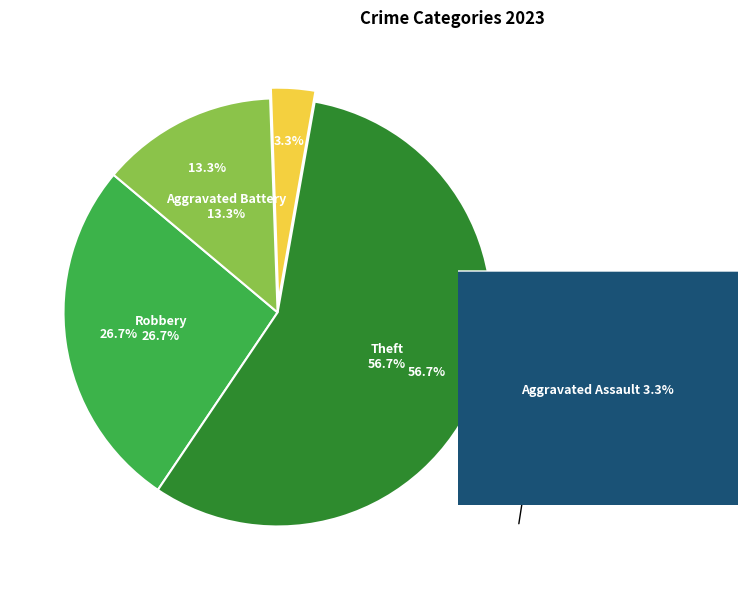

Does Theft represent more than half of the total?

Yes